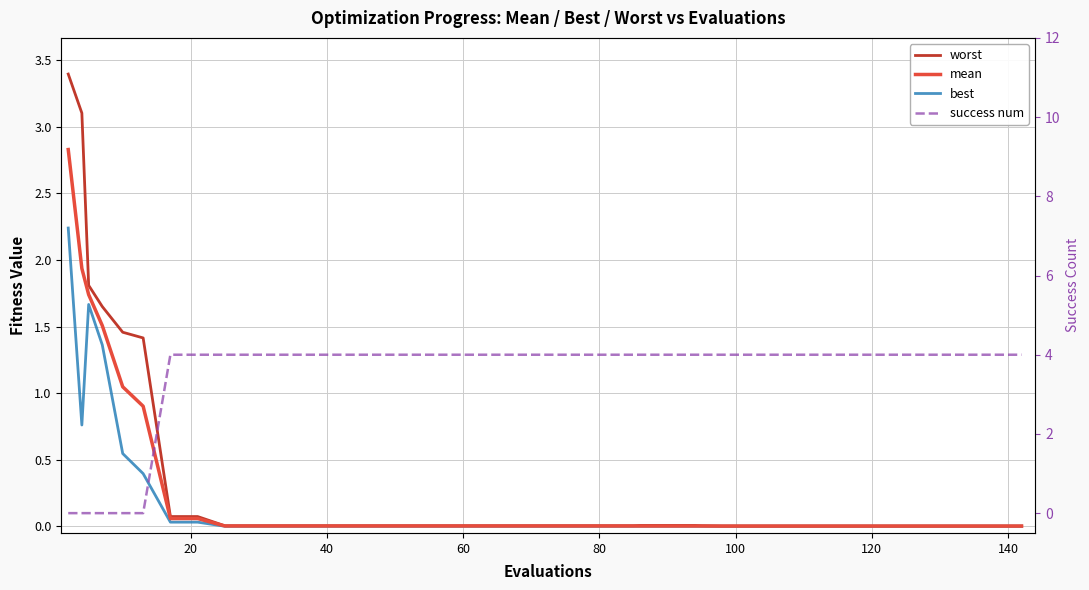

True or false: best and mean cross at least once.

False